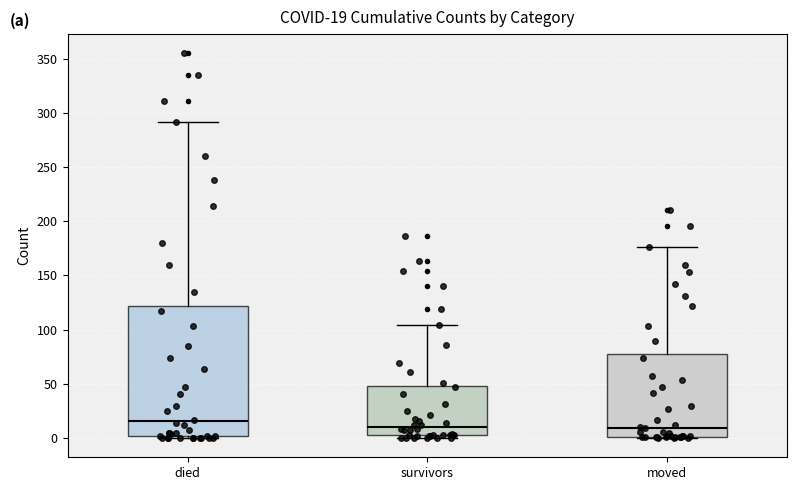

Comparing the boxes themselves (not the whiskers), which one is the tallest?

died